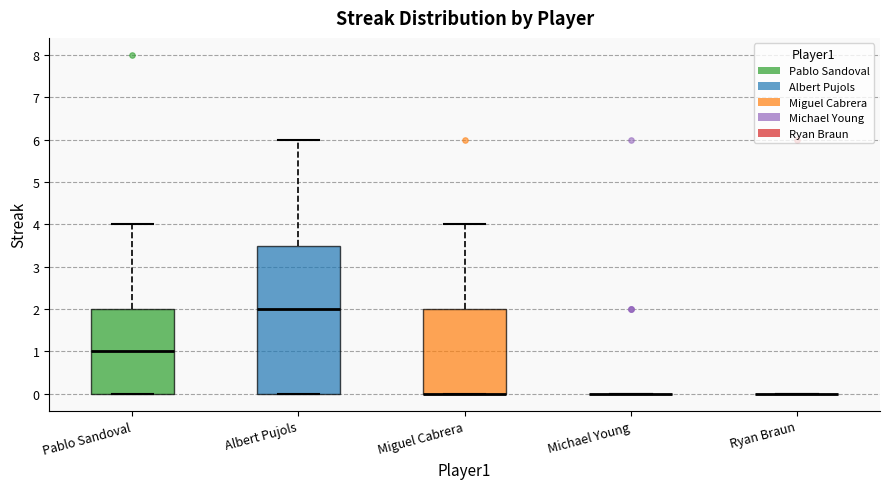

Which box is the tallest, from its lower edge to its upper edge?

Albert Pujols